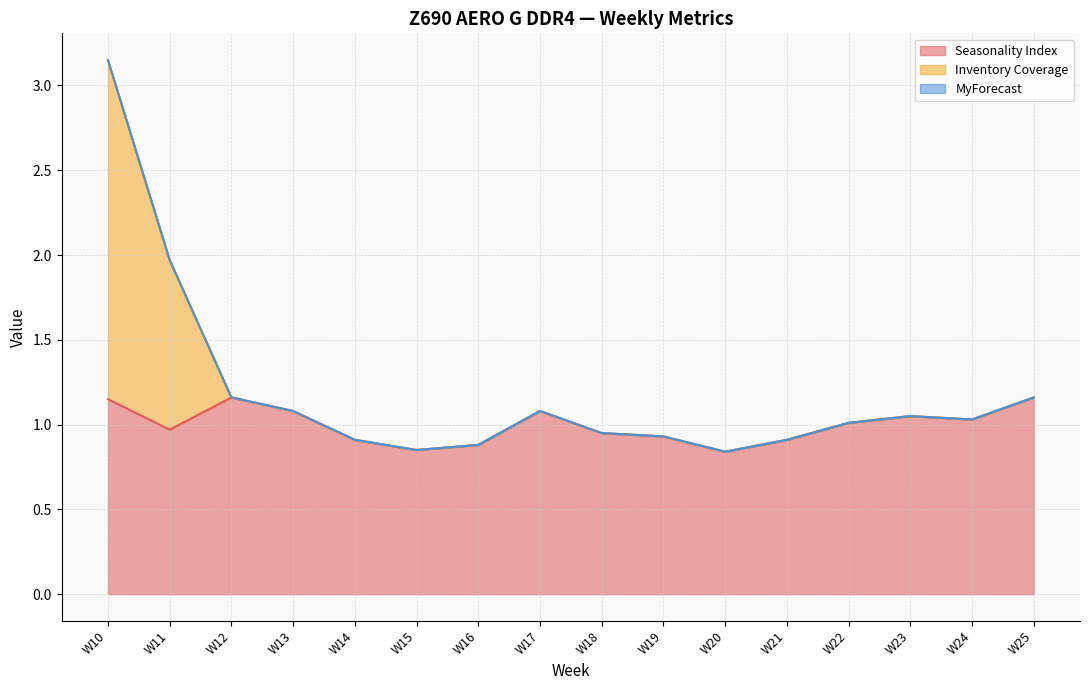

In Seasonality Index, how many points are lower than both neighbors (excluding endpoints)?

4